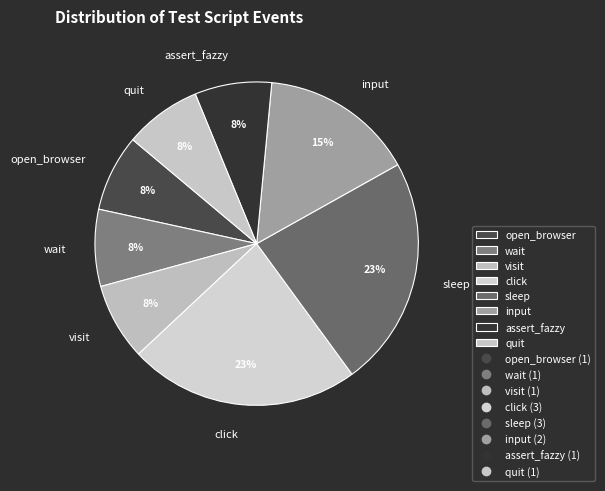

To the nearest percent, what is the difference between the quit and click slice percentages?

15%